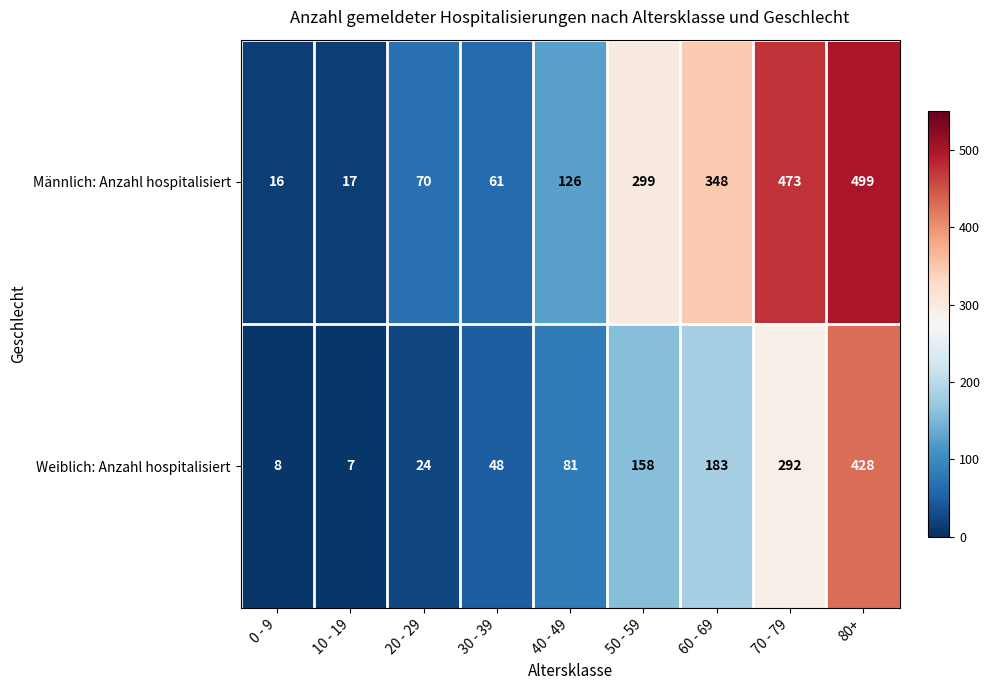

True or false: Weiblich: Anzahl hospitalisiert has a value of 81 at 40 - 49.

True